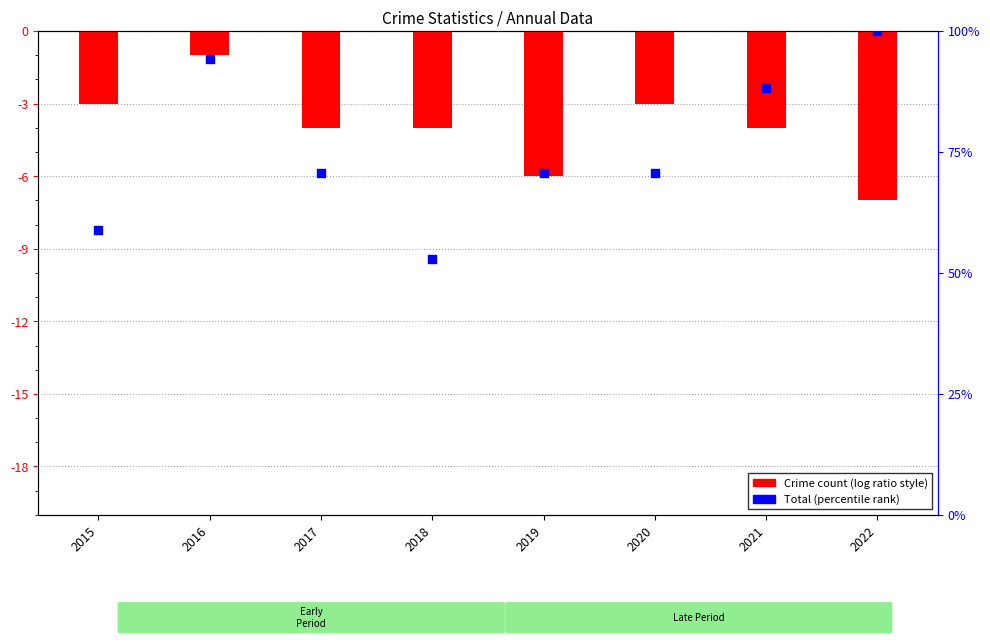

Is the value of Total (percentile) at 2021 greater than the value of Aggravated Assault at 2017?

Yes